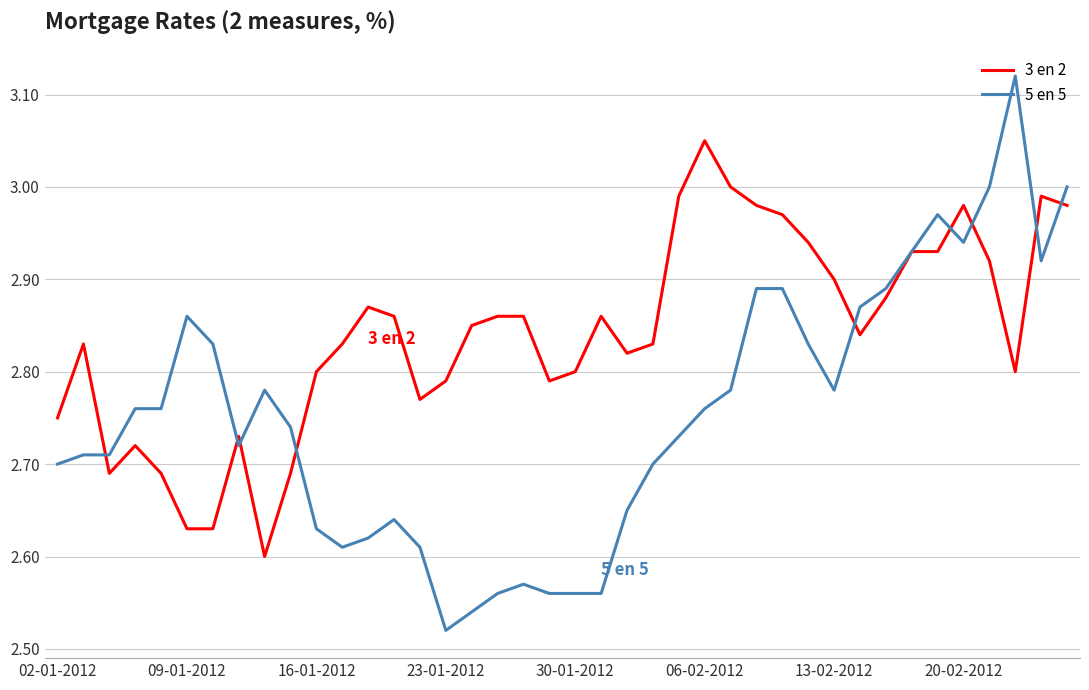

Which series has the largest total across all categories?

3 en 2